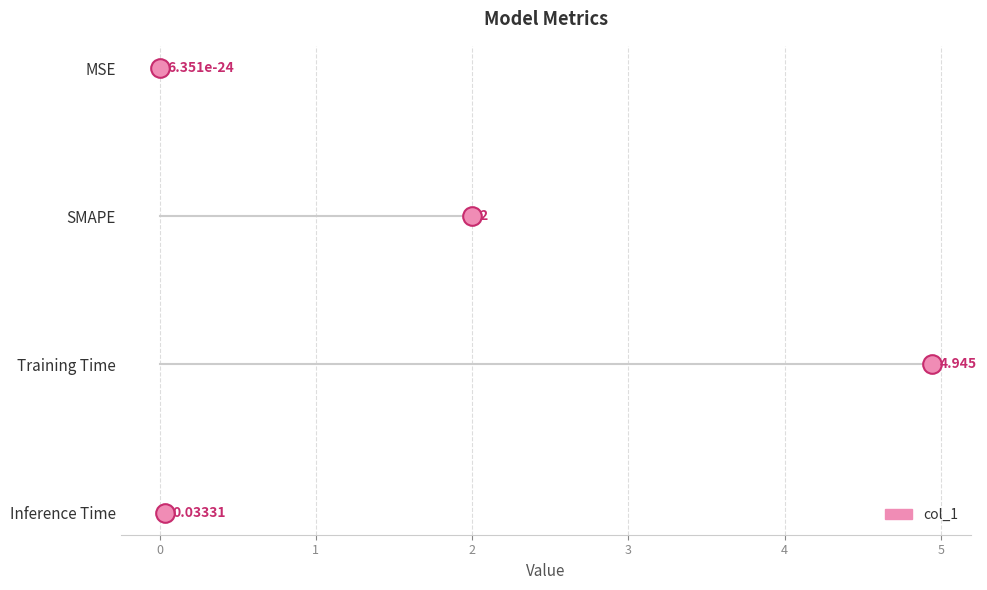

Which has a higher value, Training Time or MSE?

Training Time